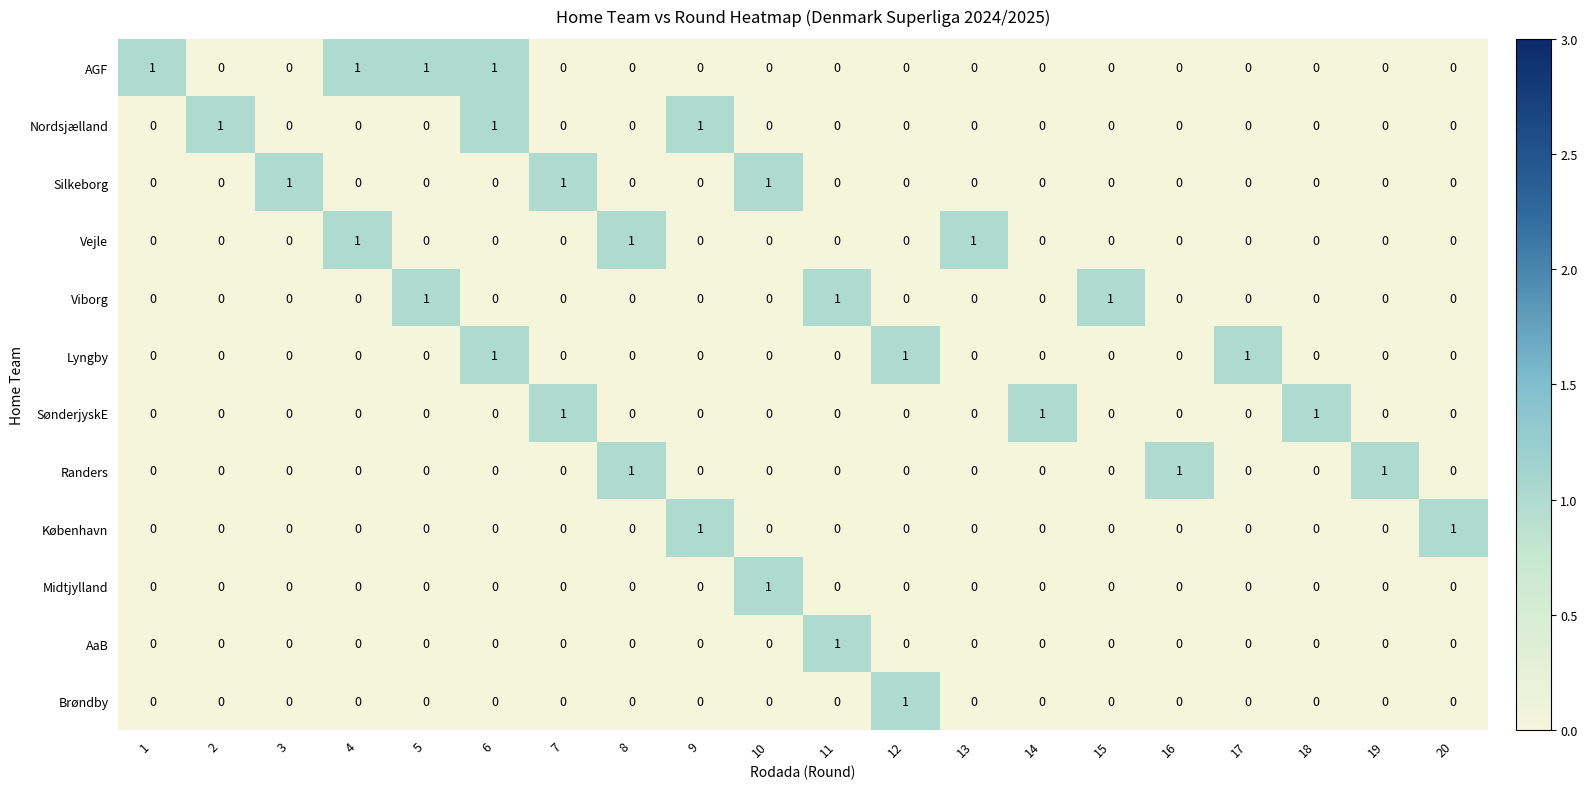

Count the Randers values in the range 0 to 1.

20